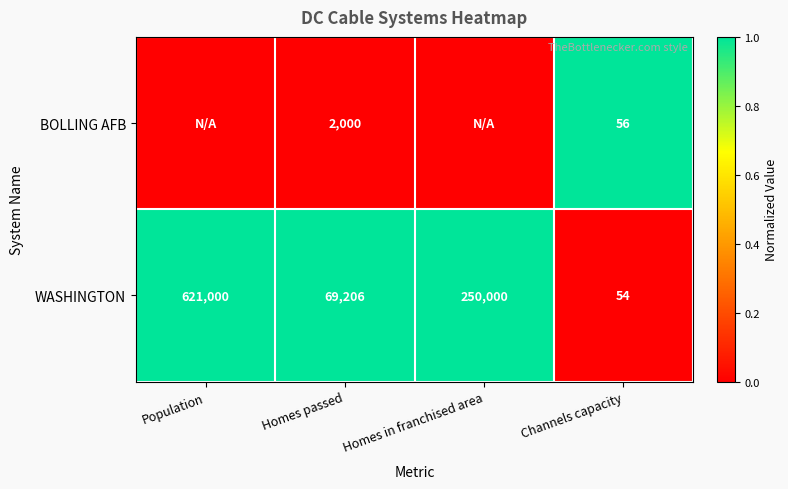

At which label does WASHINGTON reach its minimum?

Channels capacity